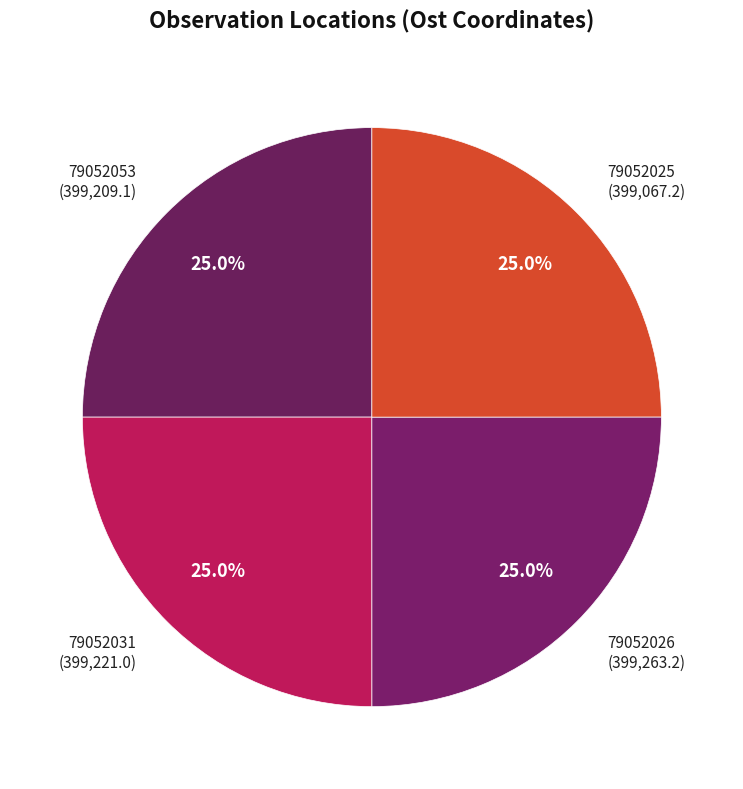

What is the total percentage of 79052025 (399,067.2) and 79052053 (399,209.1)?

50.0%